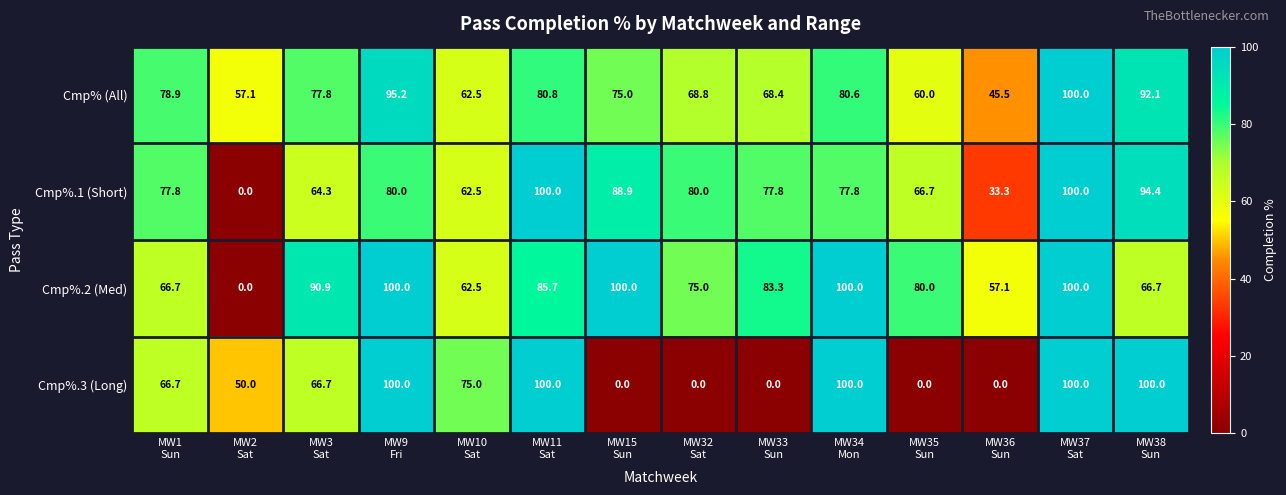

What is the difference between the maximum and minimum values in the Cmp%.1 (Short) series?

100.0